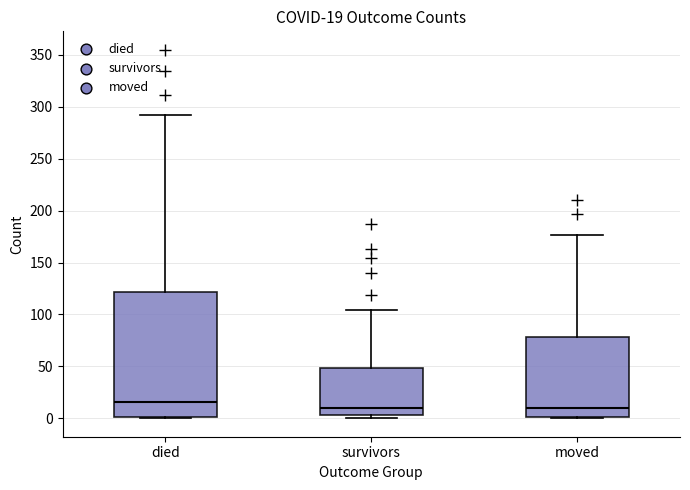

Which box's median line is the highest?

died